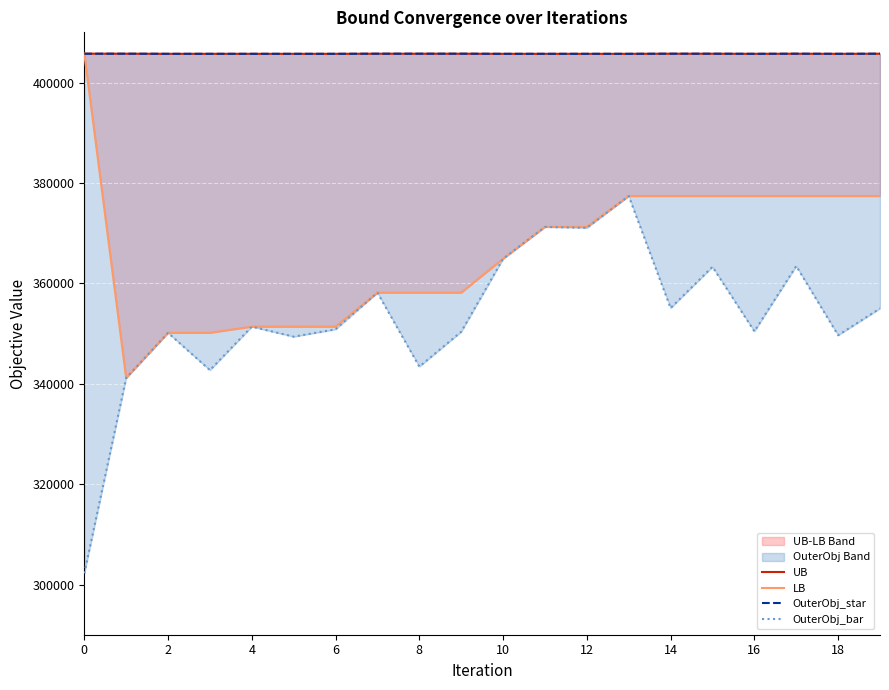

Between 5 and 10, which series saw the biggest shift?

OuterObj_bar